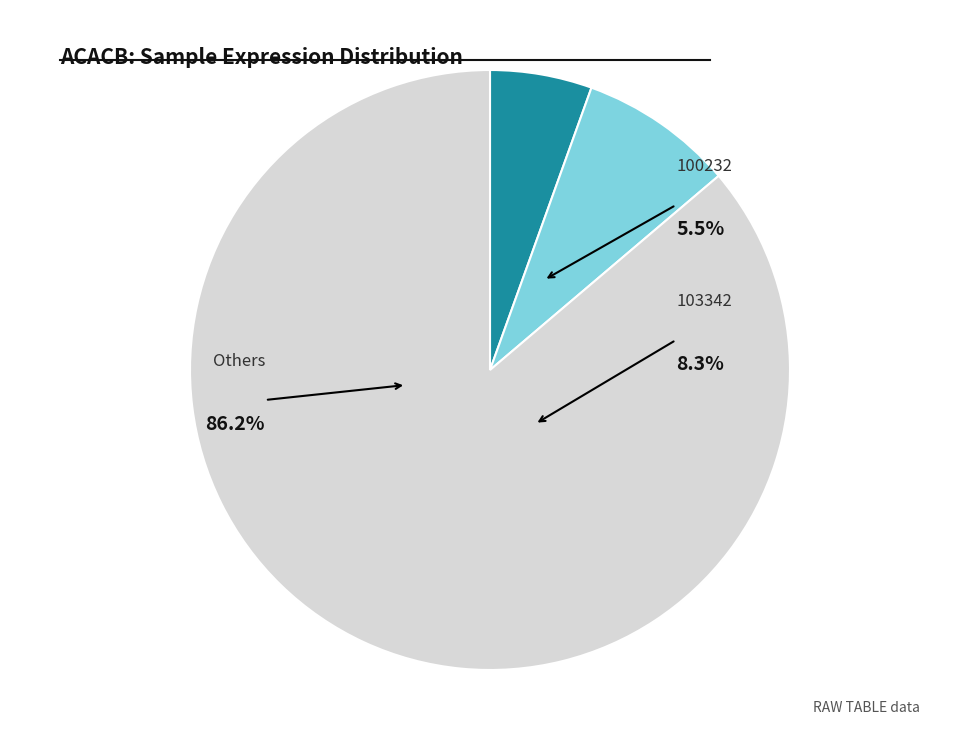

To the nearest percent, what portion does 100232 represent?

5%